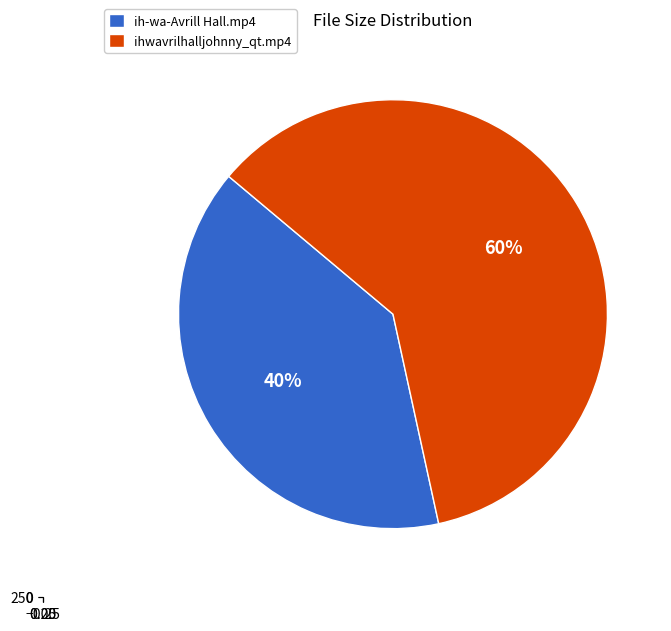

To the nearest percent, what is the average slice percentage?

50%